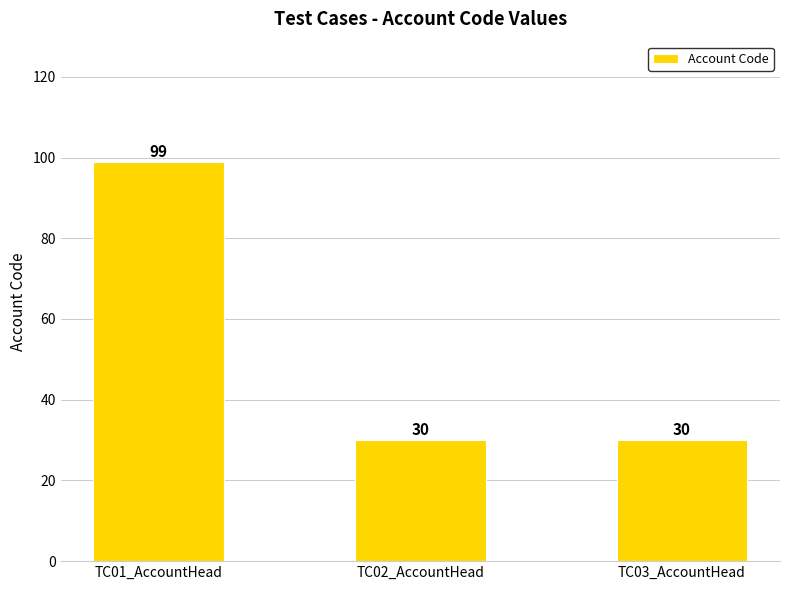

What position from the right is TC01_AccountHead?

3